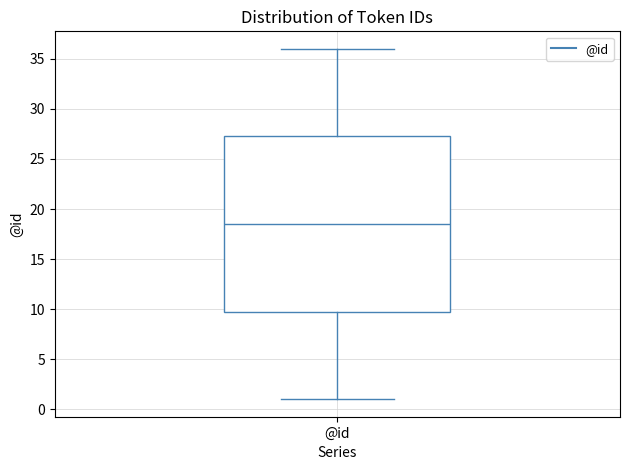

Transcribe this box plot: give where the median line is, the range the box spans, and where the two whiskers end, as read against the y-axis. The values are not printed on the chart, so give them approximately, as read against the axis.

median 18.5, box 10.0 to 27.5, whiskers 1.0 to 36.0